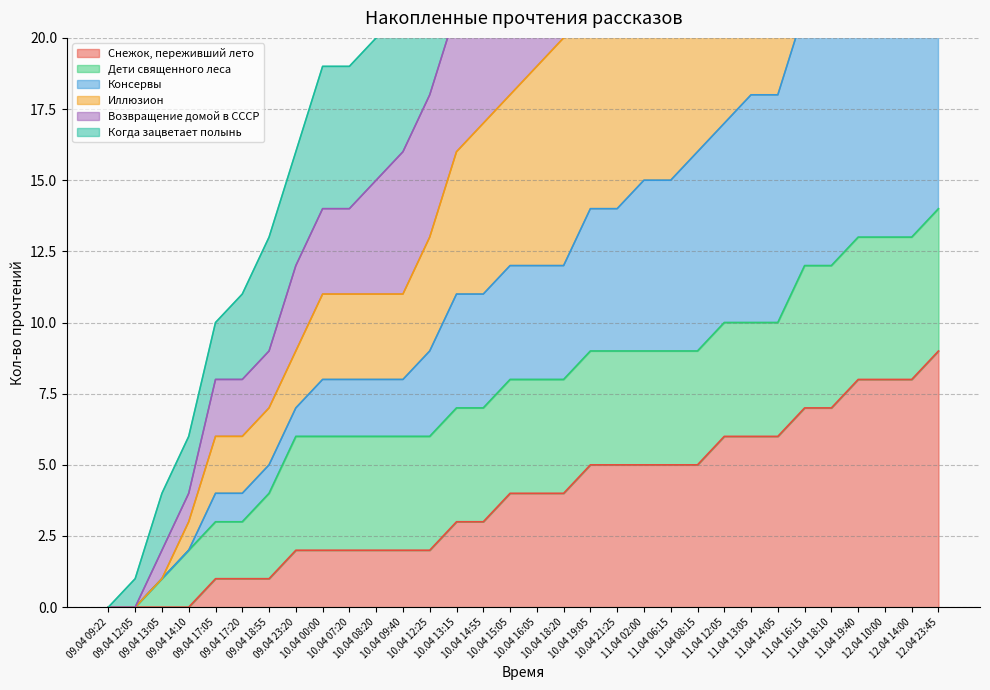

Between 10.04 07:20 and 11.04 02:00, which series saw the biggest shift?

Возвращение домой в СССР